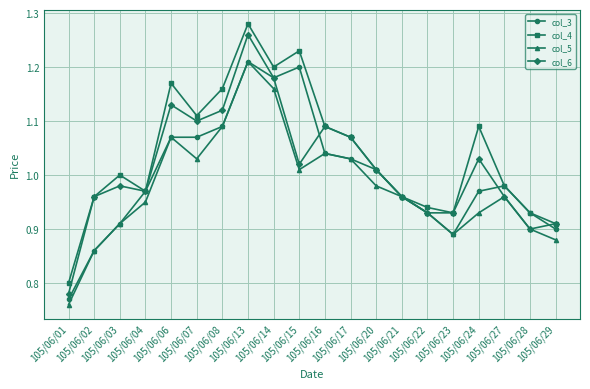

How many lines are shown in the chart?

4